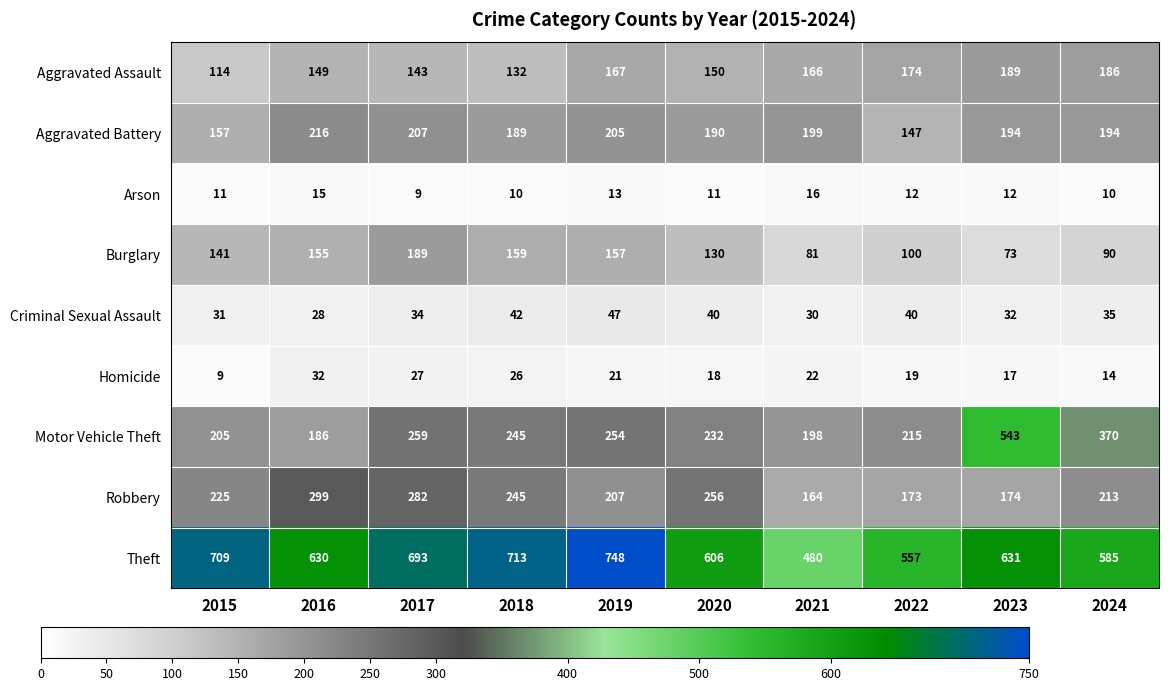

What is the sum of the Theft values at 2017 and 2020?

1299